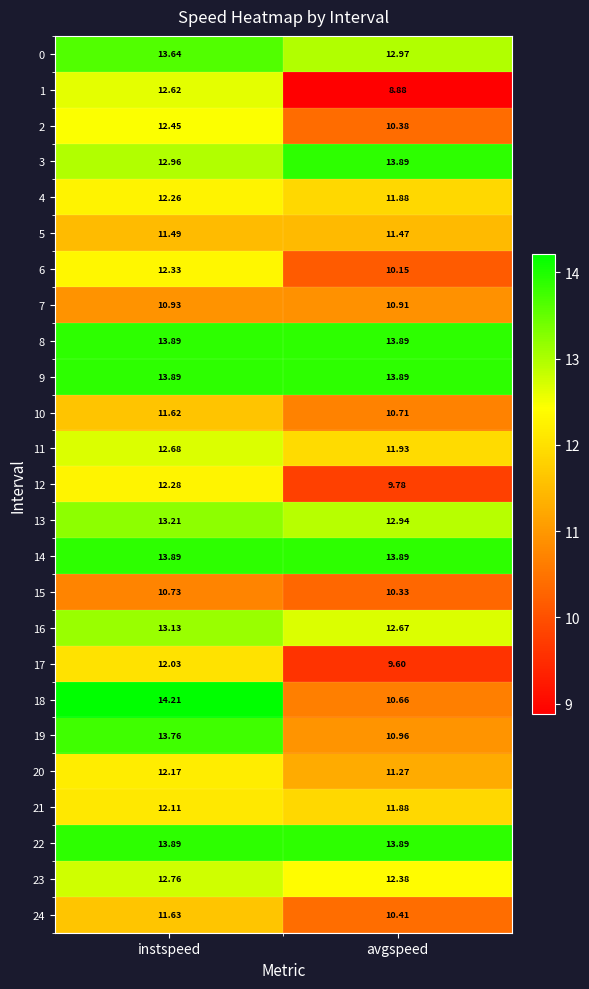

Which category has the lowest value in the 19 series?

avgspeed